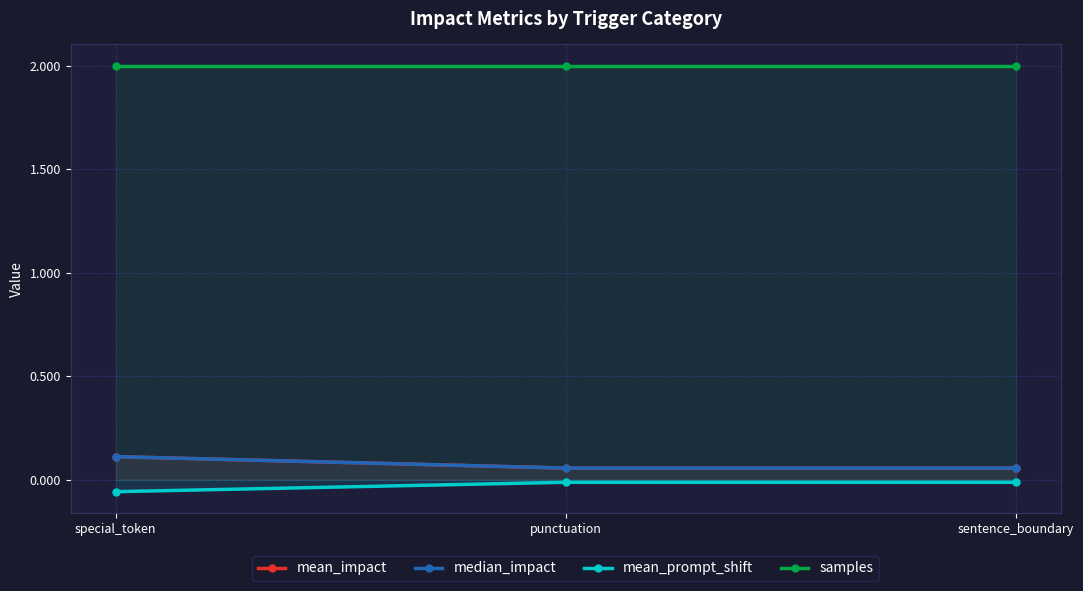

Reading right to left, extract all data points from this chart.

mean_impact: sentence_boundary=0.1	punctuation=0.1	special_token=0.1
median_impact: sentence_boundary=0.1	punctuation=0.1	special_token=0.1
mean_prompt_shift: sentence_boundary=-0.0	punctuation=-0.0	special_token=-0.1
samples: sentence_boundary=2.0	punctuation=2.0	special_token=2.0